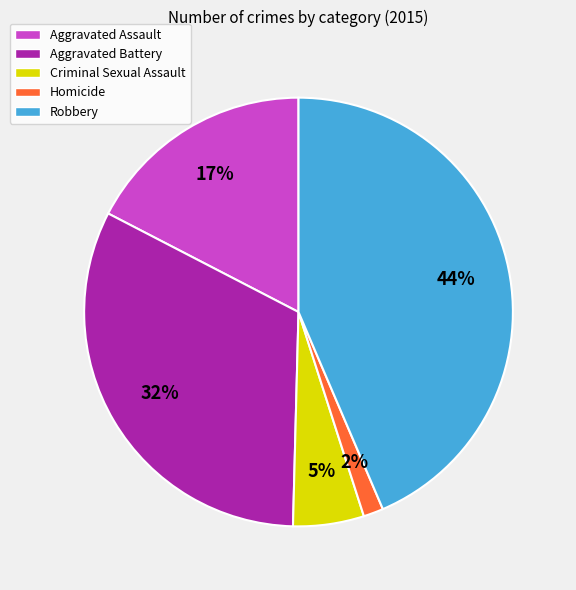

Rank the categories by value from lowest to highest.

Homicide, Criminal Sexual Assault, Aggravated Assault, Aggravated Battery, Robbery